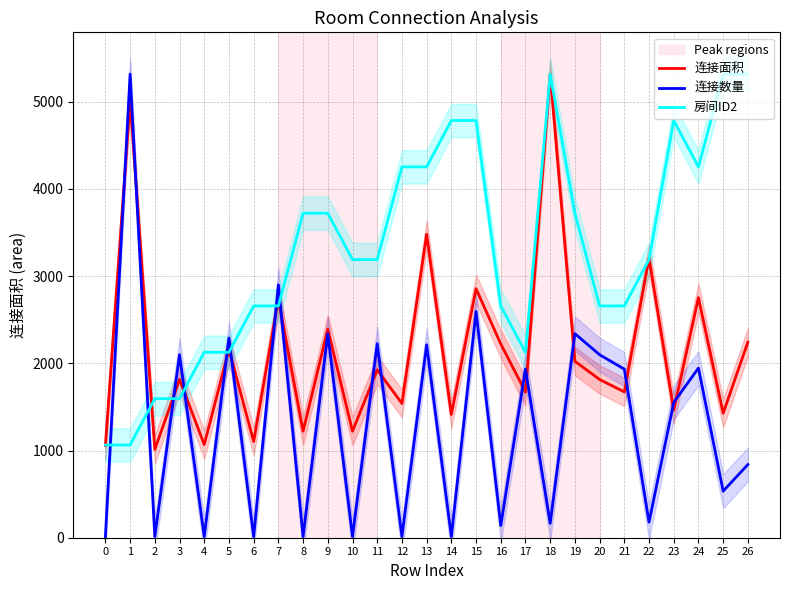

What is the average value of the 连接数量 series?

1323.8